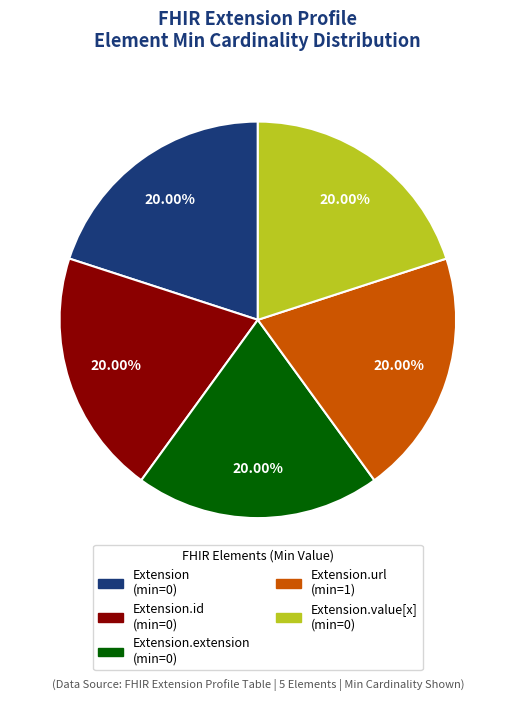

Is there a majority slice in this chart?

No